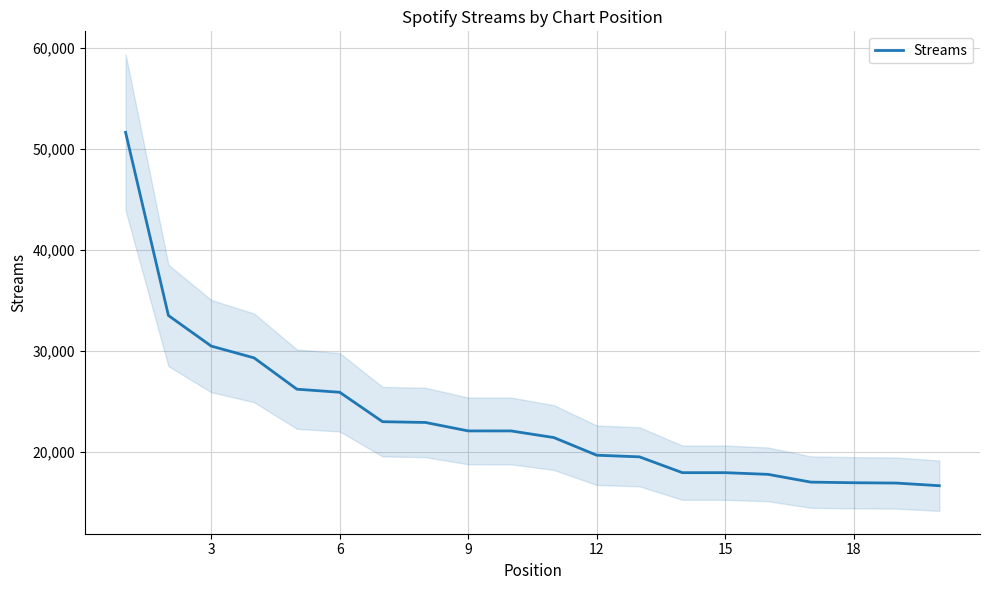

What is the minimum value for Streams?

16623